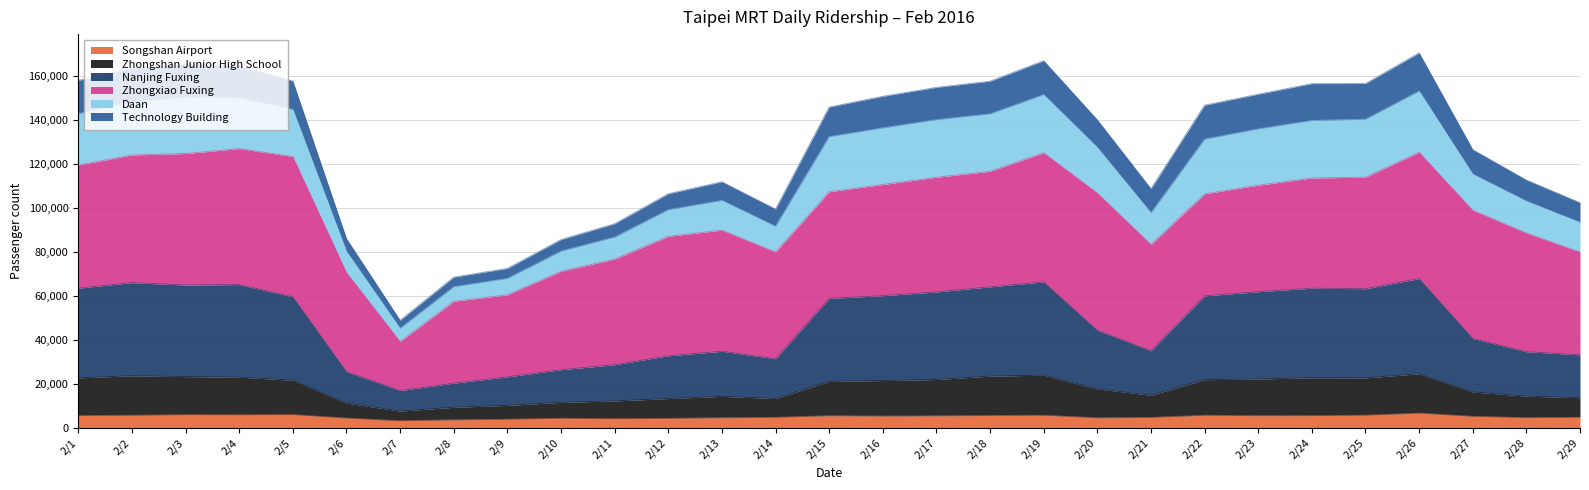

What is the lowest value of the Songshan Airport series?

3254